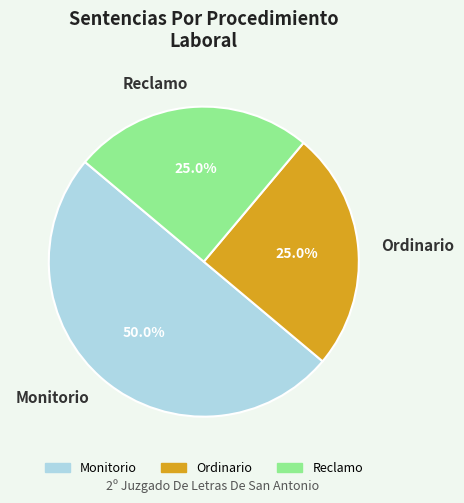

How many slices are in this pie chart?

3